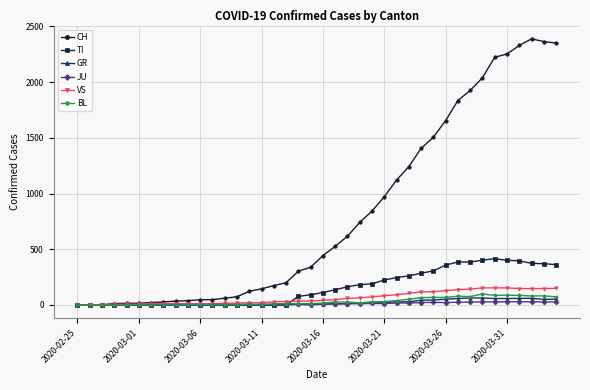

At how many categories does at least one series exceed 1008?

14